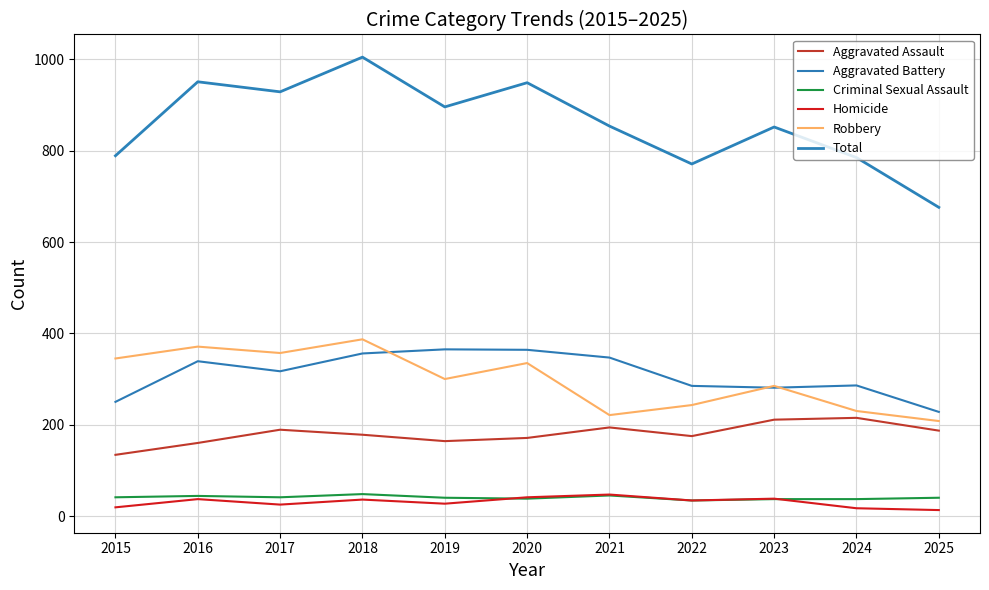

The value of Total at 2021 is 854. True or false?

True